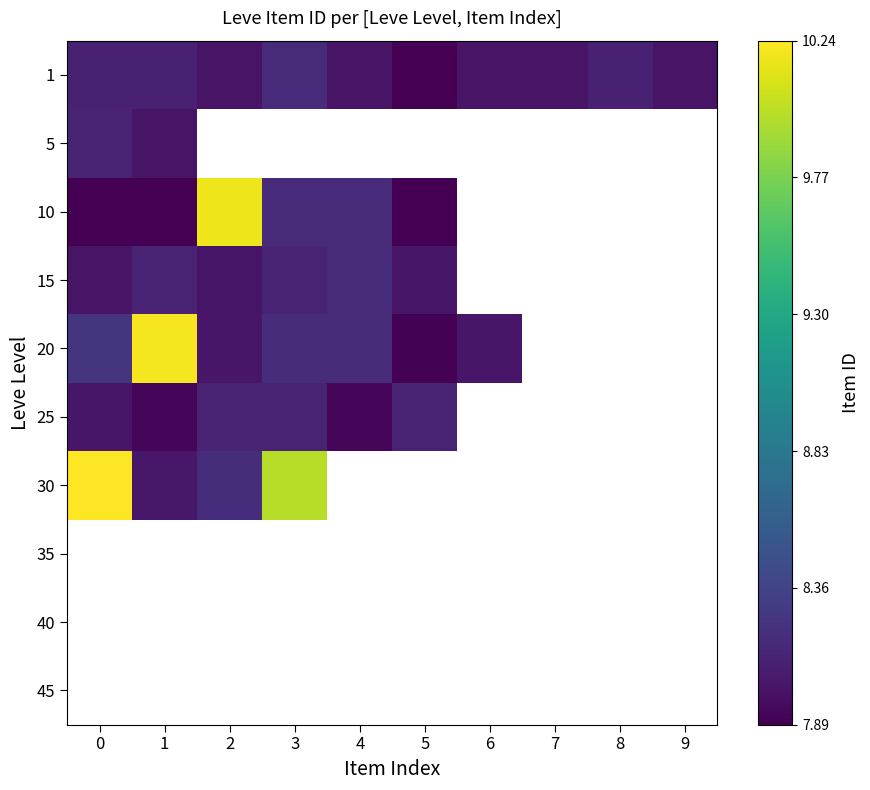

How many values in 15 are above zero?

6